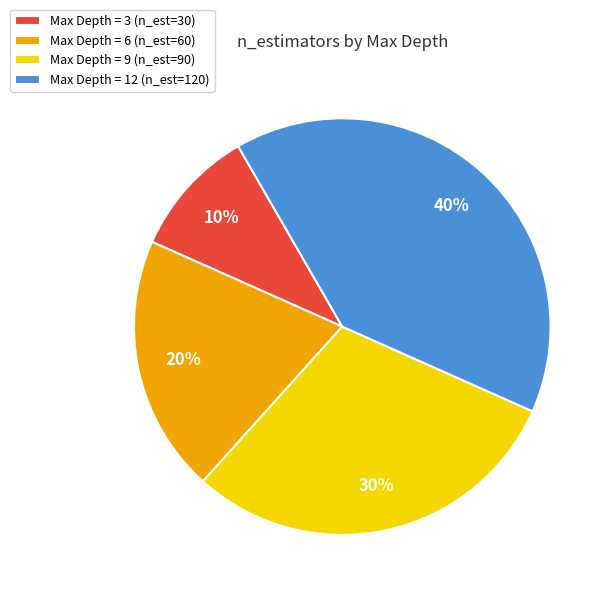

Is there any slice that represents more than half of the pie?

No